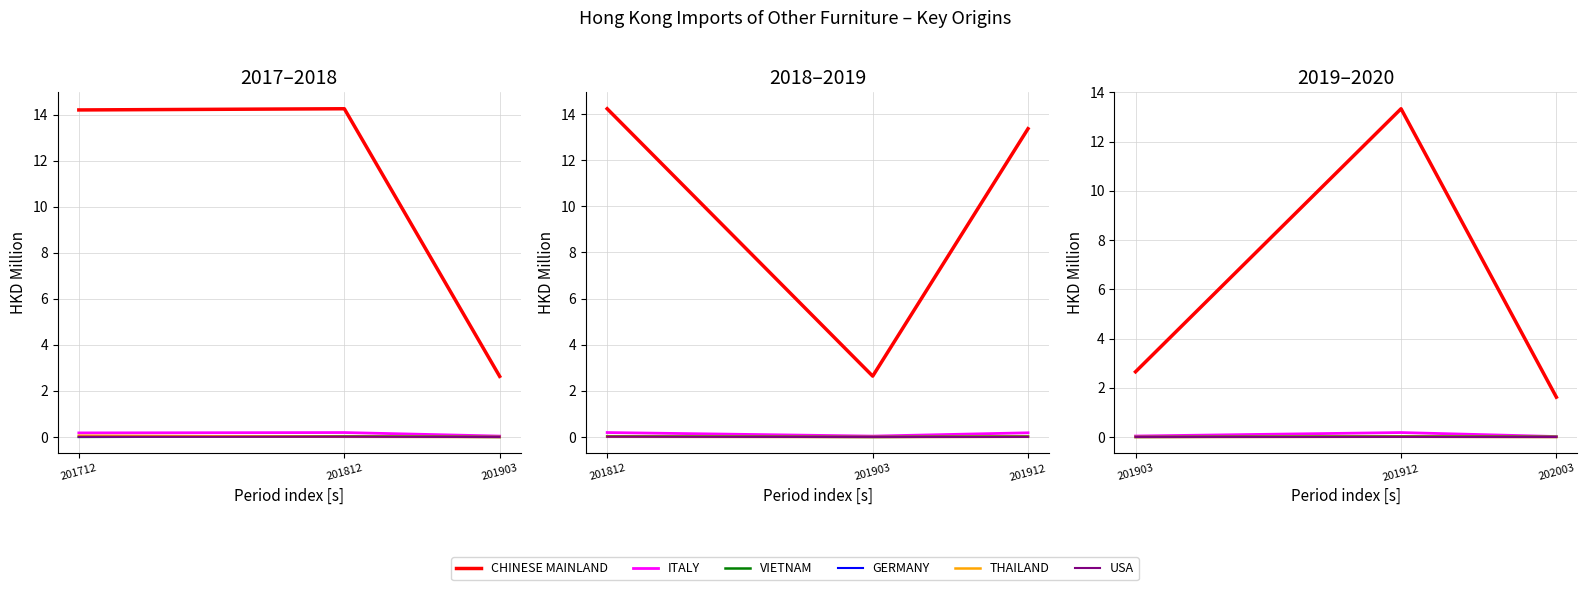

Which label corresponds to the largest value in the chart?

201812